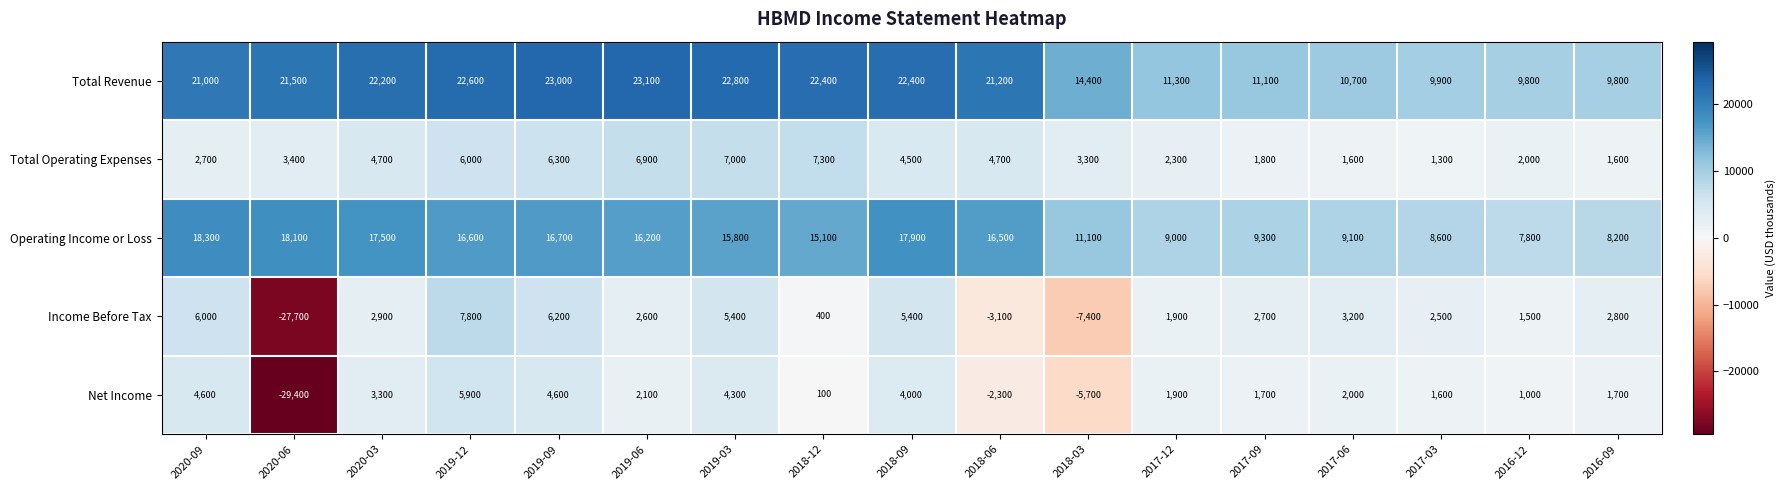

At 2017-09, list the series in order from smallest to largest.

Net Income, Total Operating Expenses, Income Before Tax, Operating Income or Loss, Total Revenue